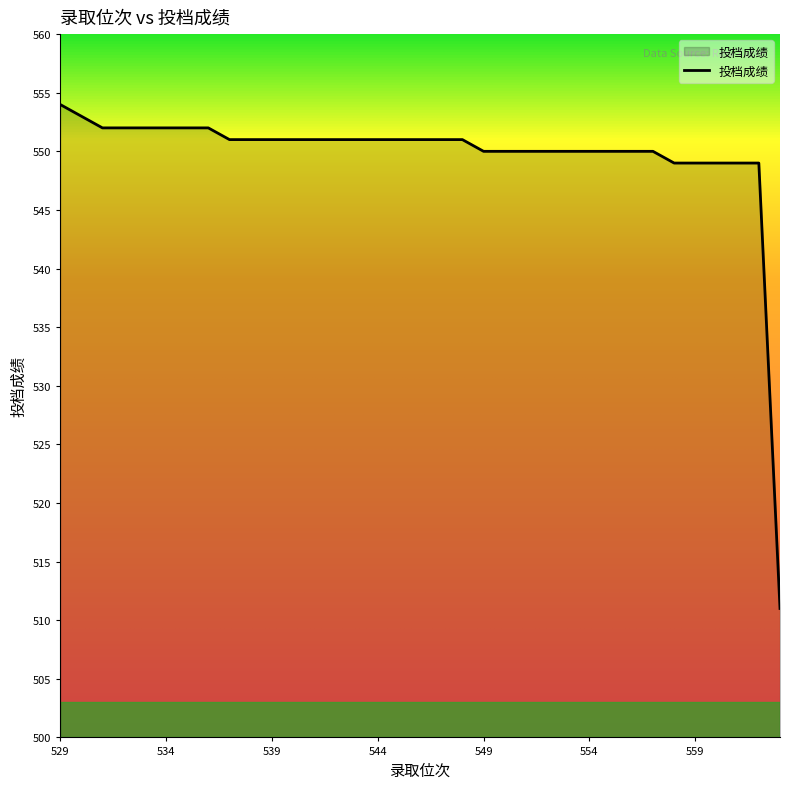

Does the chart display data point markers on the line(s)?

No